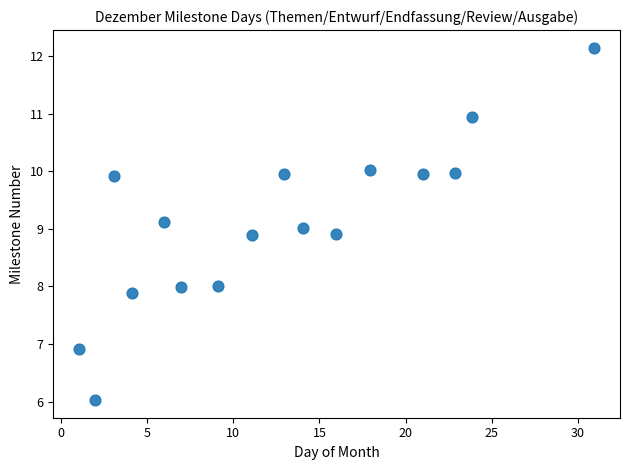

What is the range of Y values (max minus min)?

6.1